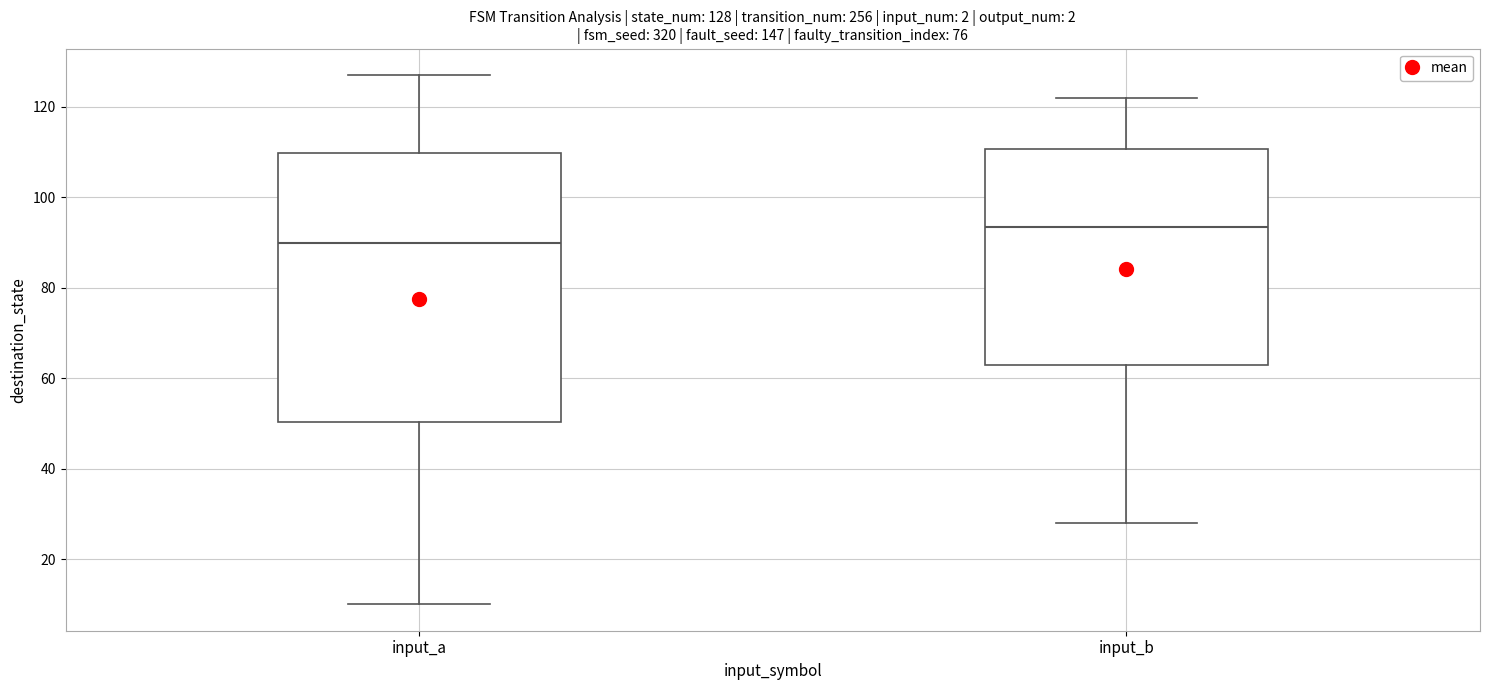

Comparing the boxes themselves (not the whiskers), which one is the tallest?

input_a